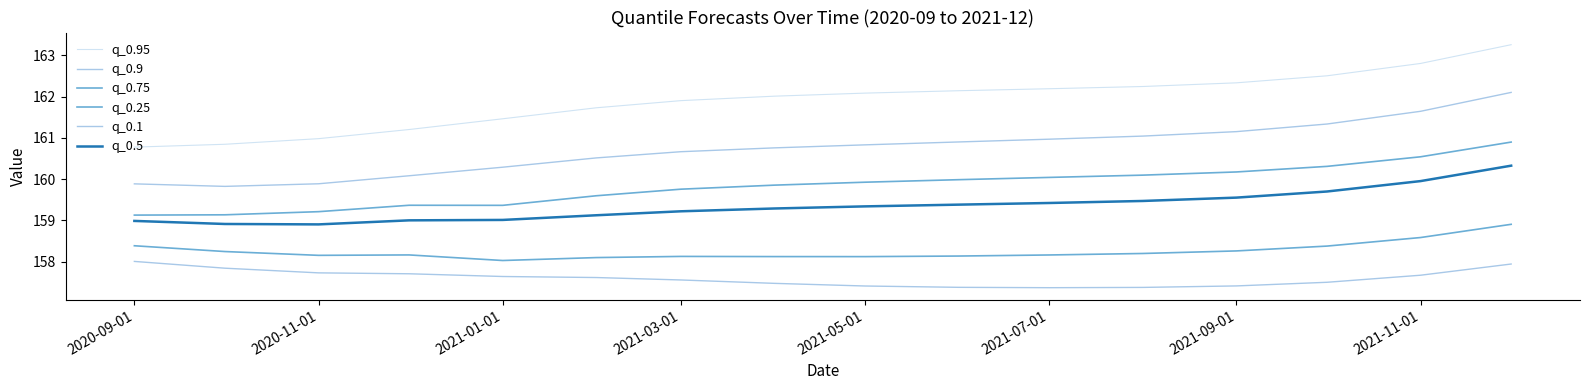

Does the chart display data point markers on the line(s)?

No